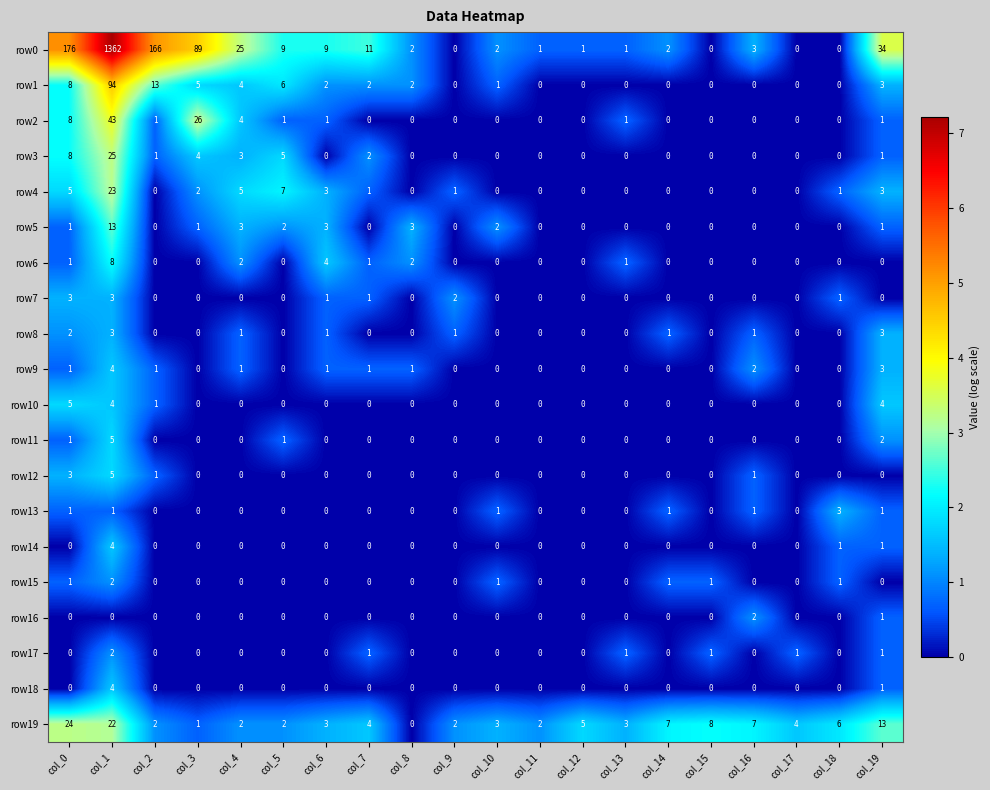

What is the difference between the highest and lowest values at col_18?

6